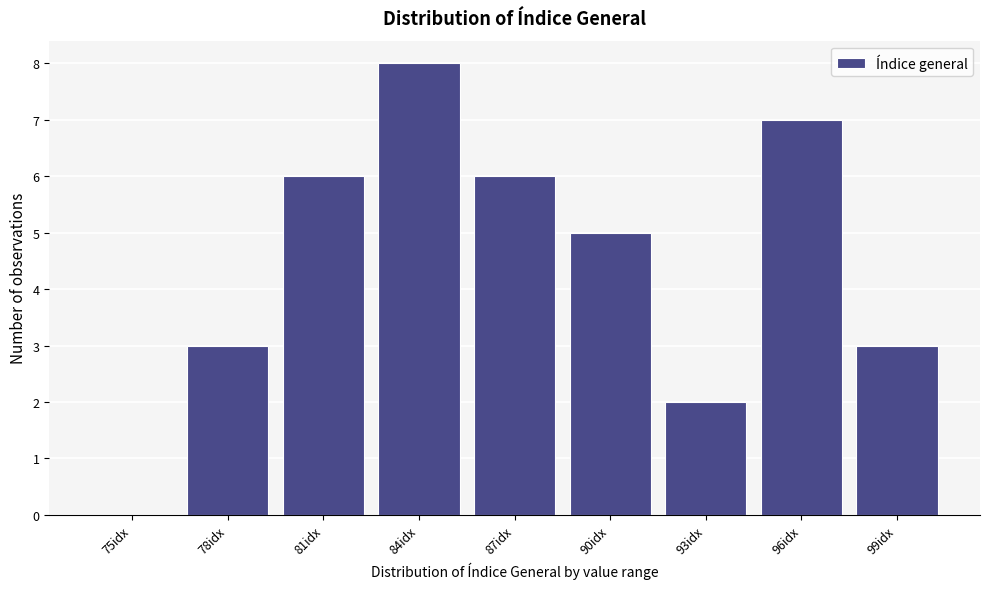

Reading left to right, what are all the values shown in this chart?

75idx=0	78idx=3	81idx=6	84idx=8	87idx=6	90idx=5	93idx=2	96idx=7	99idx=3